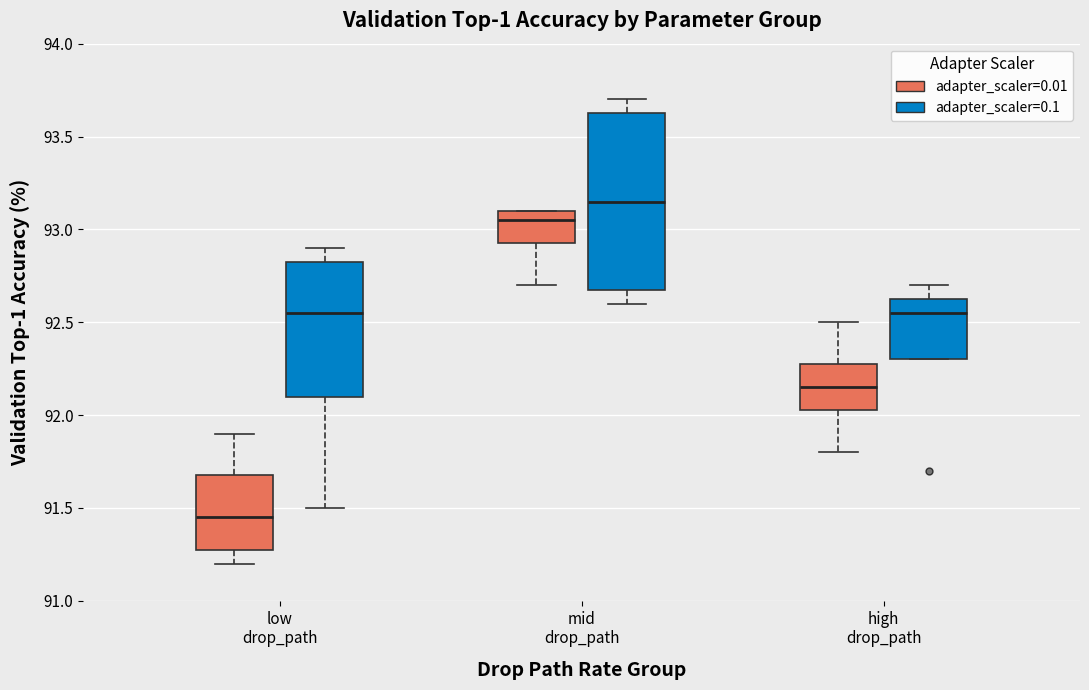

Which box is the tallest, from its lower edge to its upper edge?

mid drop_path (adapter_scaler=0.1)